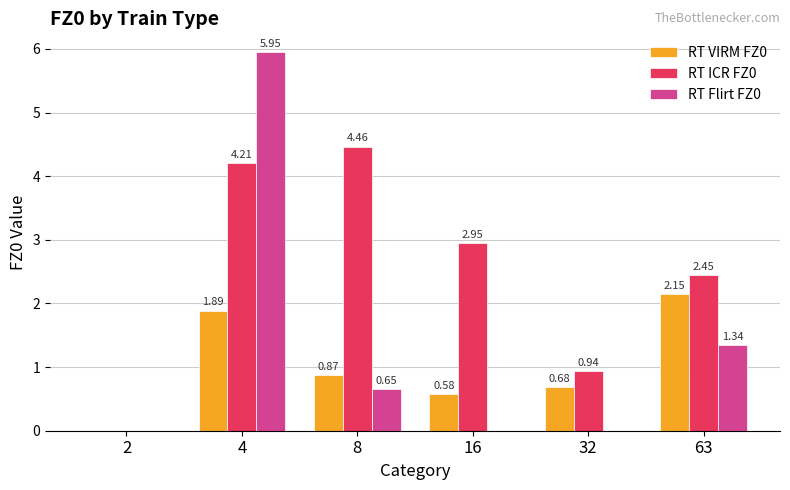

What is the sum of all RT Flirt FZ0 values?

7.9